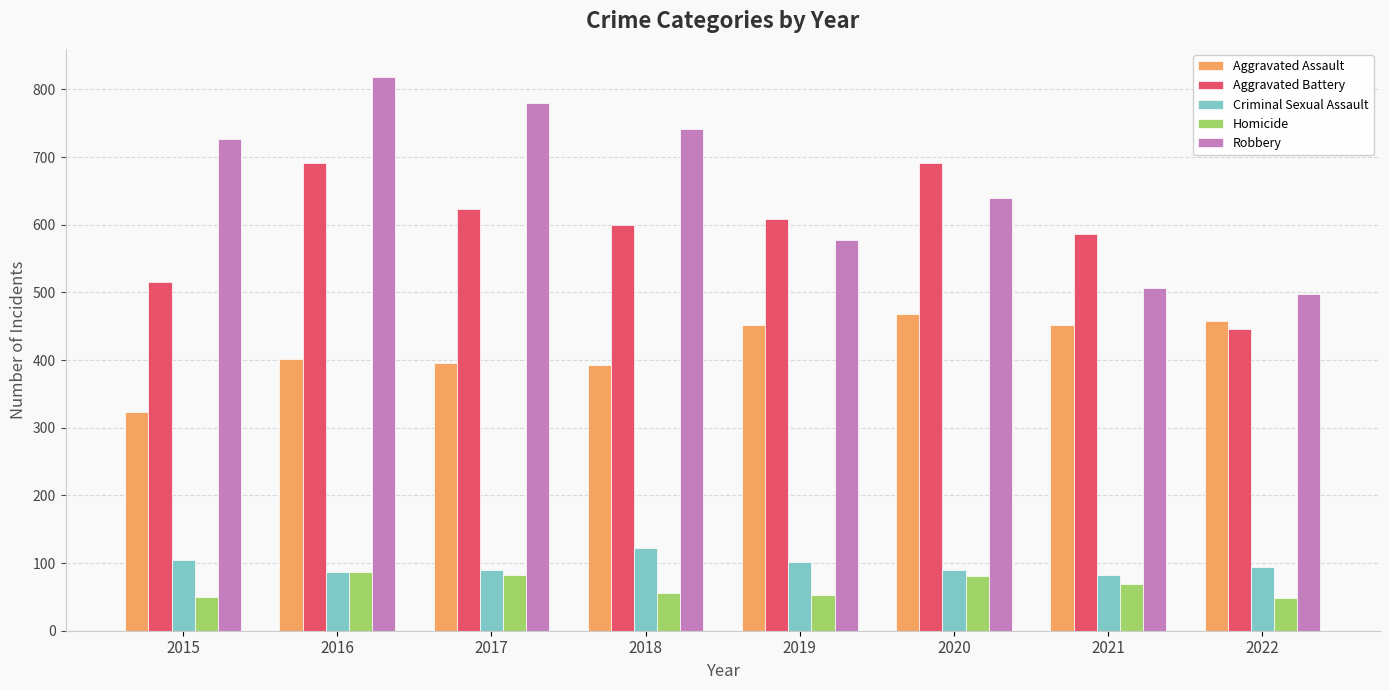

True or false: Homicide has a value of 120 at 2021.

False